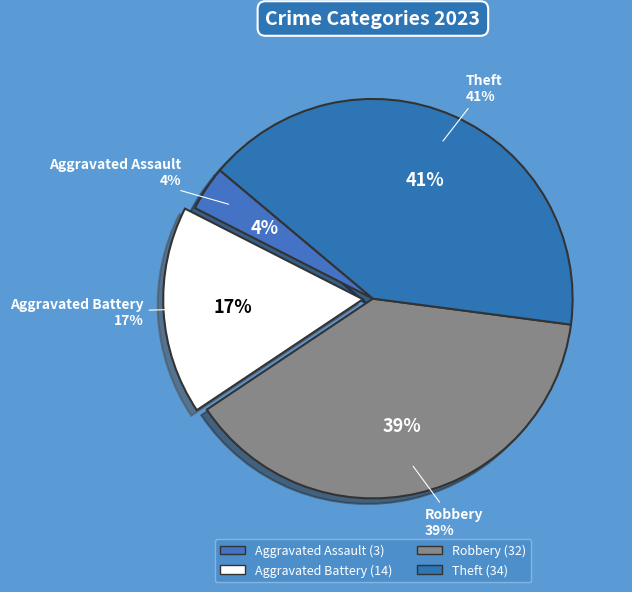

To the nearest percent, what portion does Robbery represent?

39%